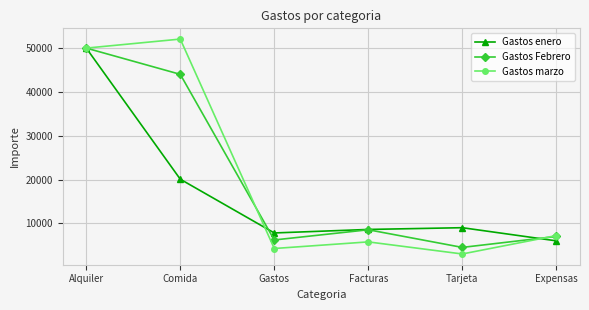

Read the Gastos Febrero value at Tarjeta, to the nearest 10.

4500